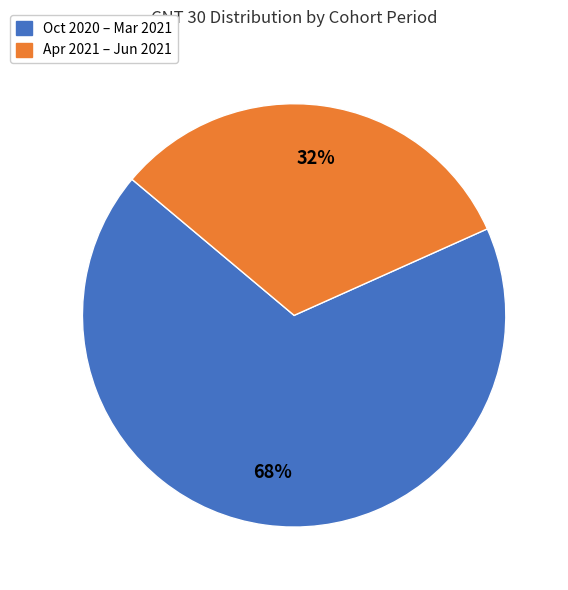

Is there any slice that represents more than half of the pie?

Yes